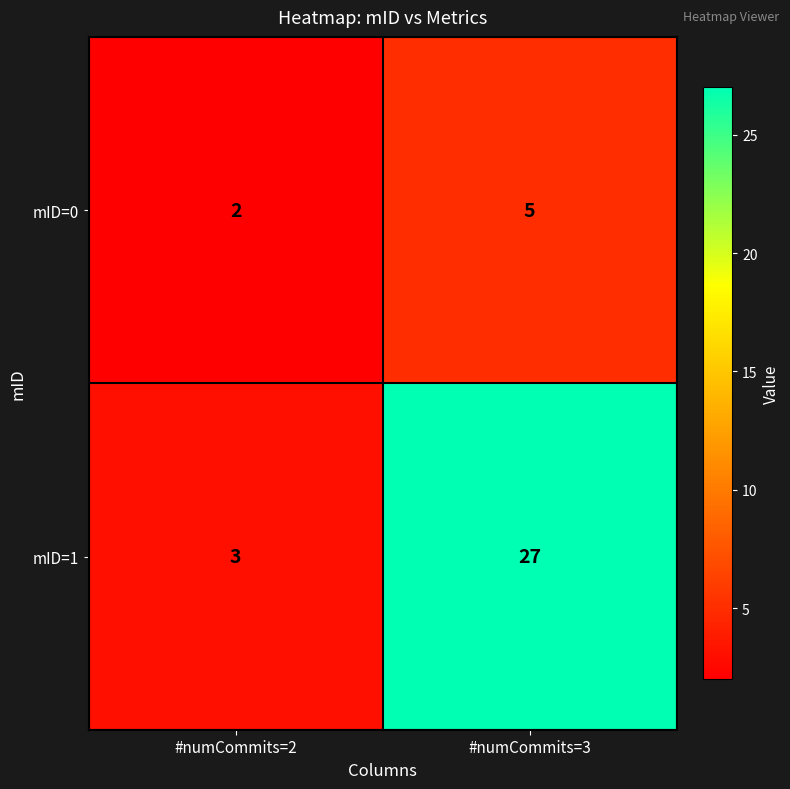

What is the greatest value displayed?

27